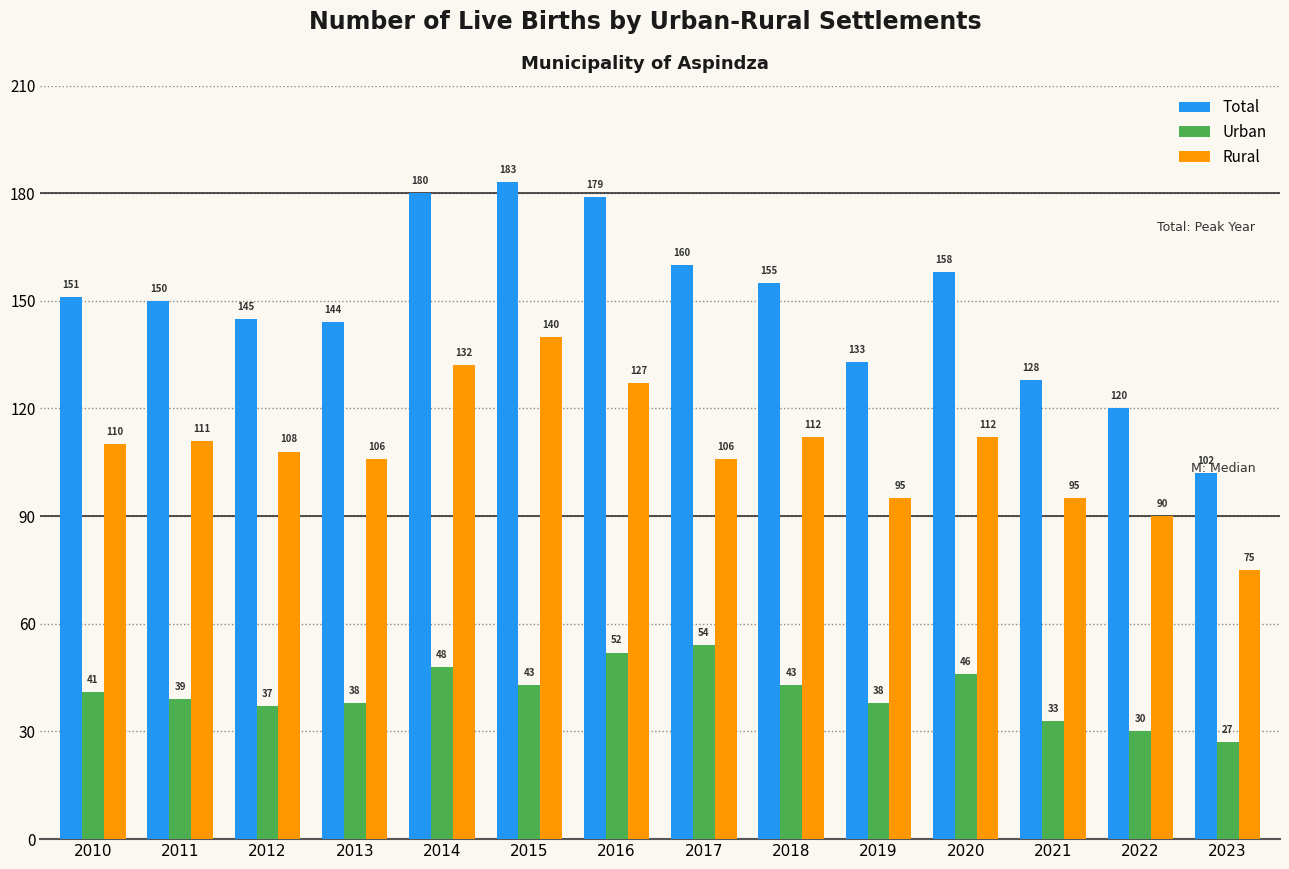

Is the value of Urban at 2018 greater than the value of Rural at 2020?

No